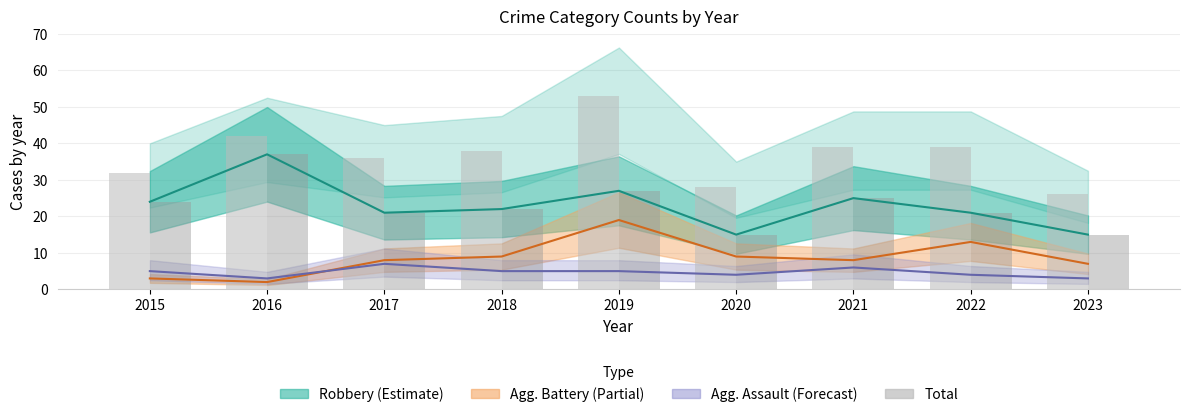

Which label corresponds to the largest value in the chart?

2019